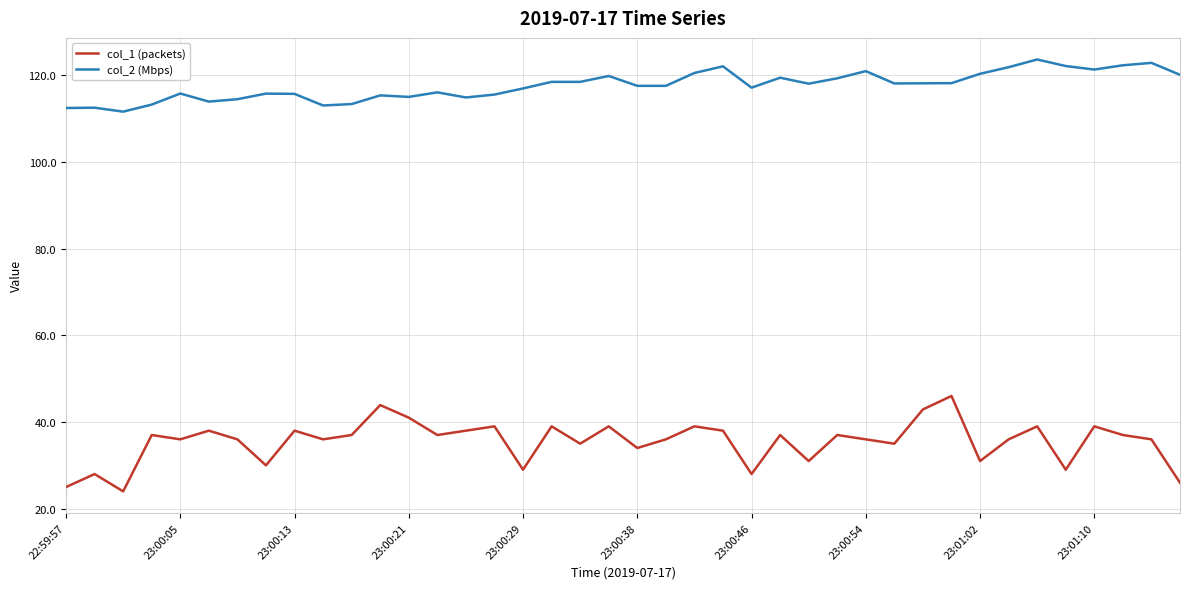

Rank the series by their average value, from highest to lowest.

col_2 (Mbps), col_1 (packets)